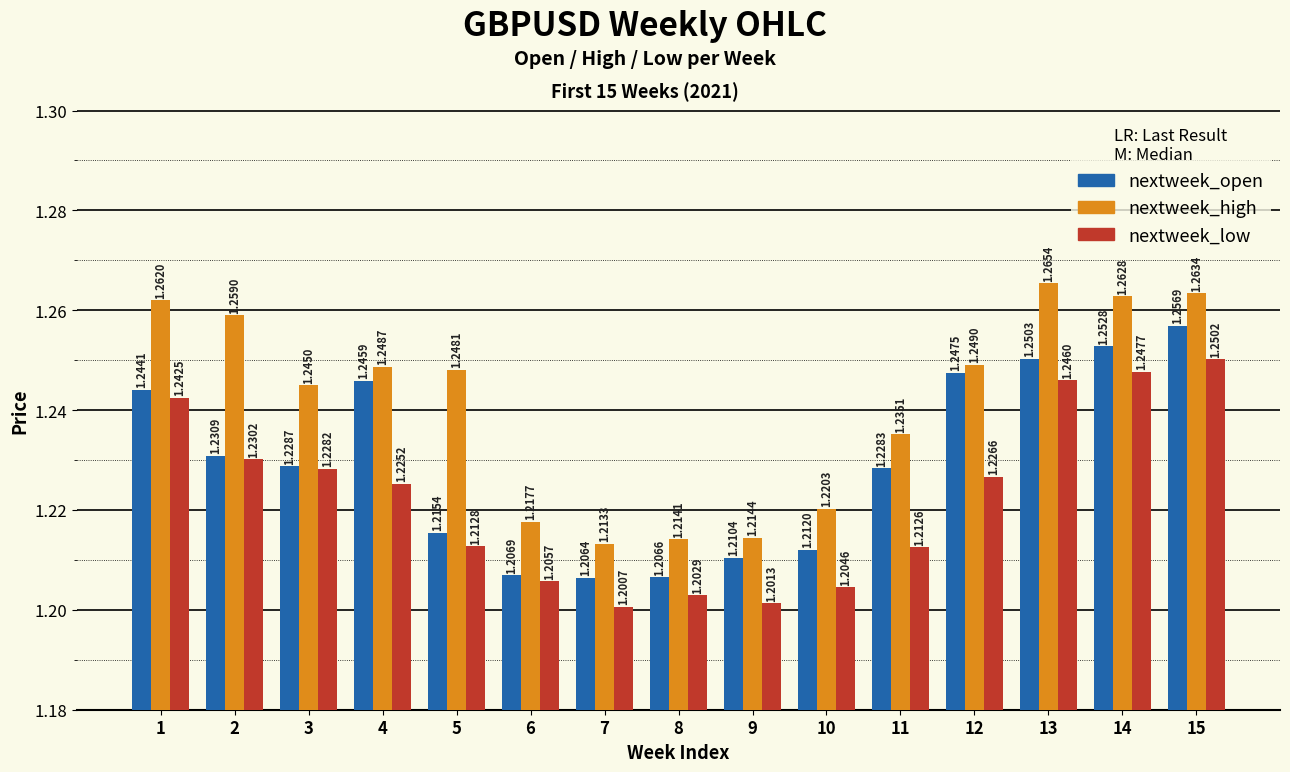

How many bars are there in each group?

3